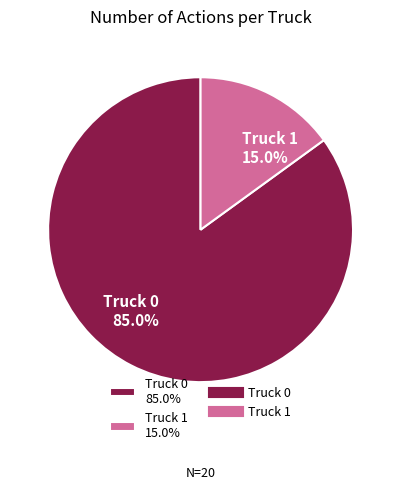

To the nearest percent, what is the difference between the largest and smallest slice percentages?

70%